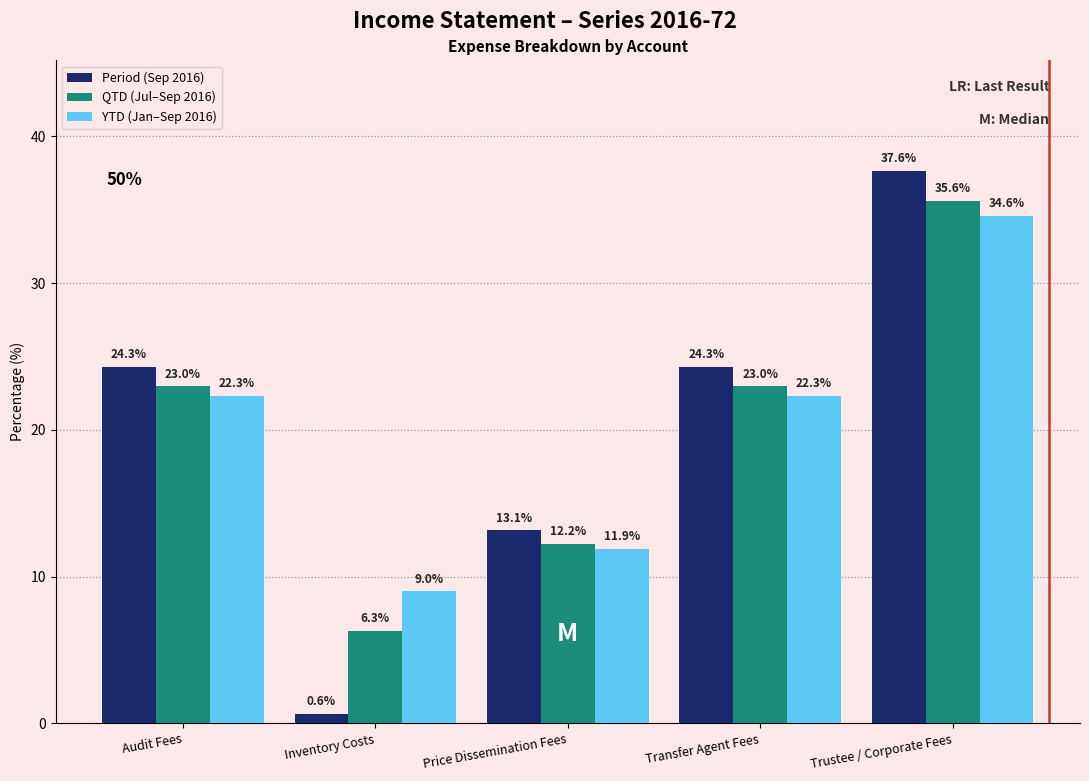

Reading left to right, what are all the values shown in this chart?

Period (Sep 2016): Audit Fees=24.3	Inventory Costs=0.6	Price Dissemination Fees=13.1	Transfer Agent Fees=24.3	Trustee / Corporate Fees=37.6
QTD (Jul–Sep 2016): Audit Fees=23.0	Inventory Costs=6.3	Price Dissemination Fees=12.2	Transfer Agent Fees=23.0	Trustee / Corporate Fees=35.6
YTD (Jan–Sep 2016): Audit Fees=22.3	Inventory Costs=9.0	Price Dissemination Fees=11.9	Transfer Agent Fees=22.3	Trustee / Corporate Fees=34.6